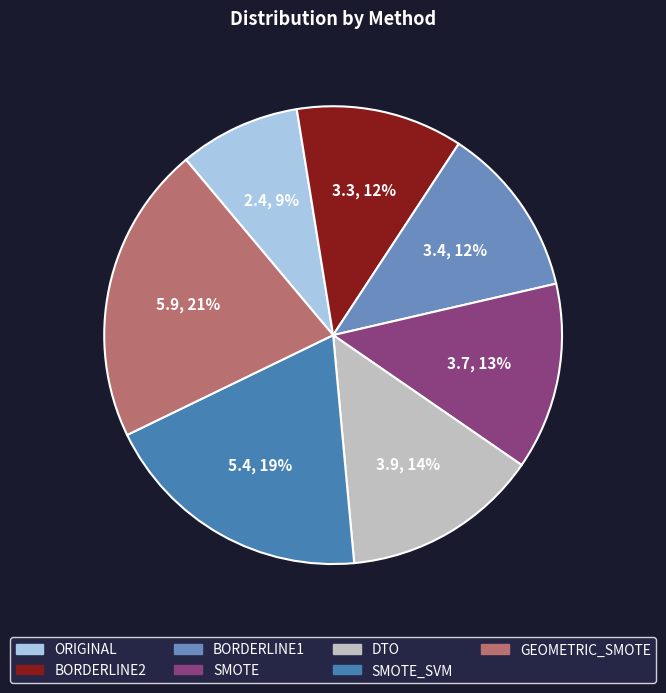

How many segments does this pie chart have?

7